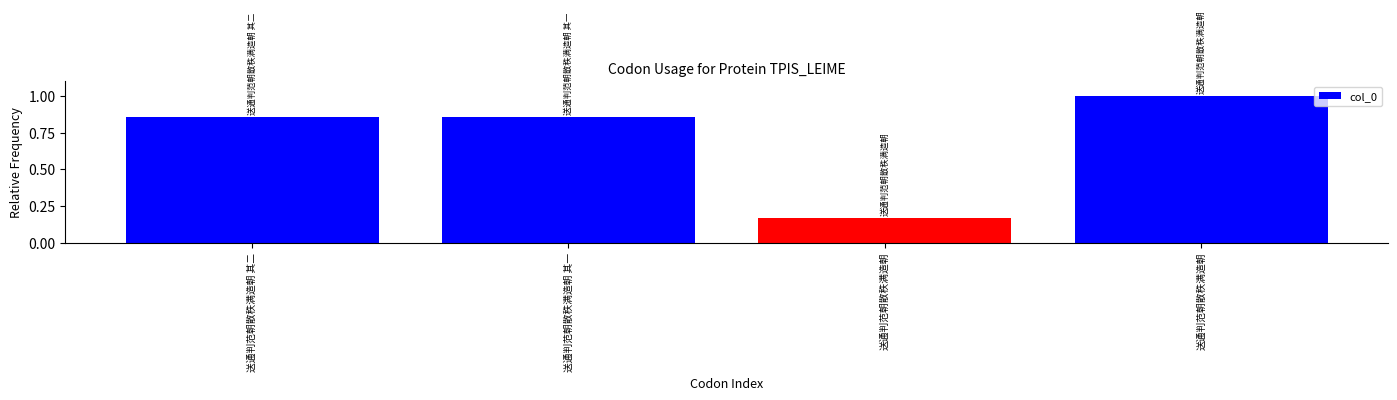

What is the change in value from 送通判范朝散秩满造朝 其二 to 送通判范朝散秩满造朝?

-0.7